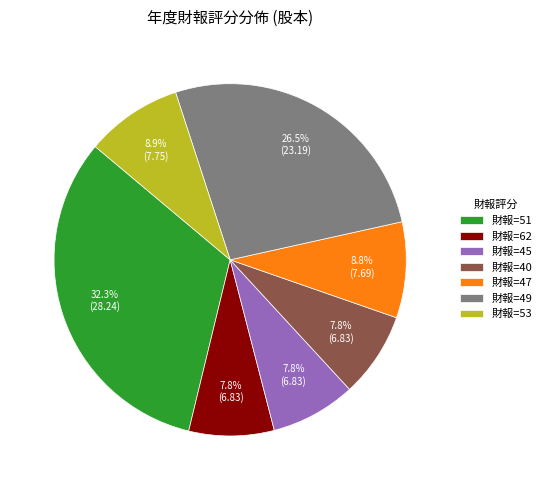

How many slices are in this pie chart?

7